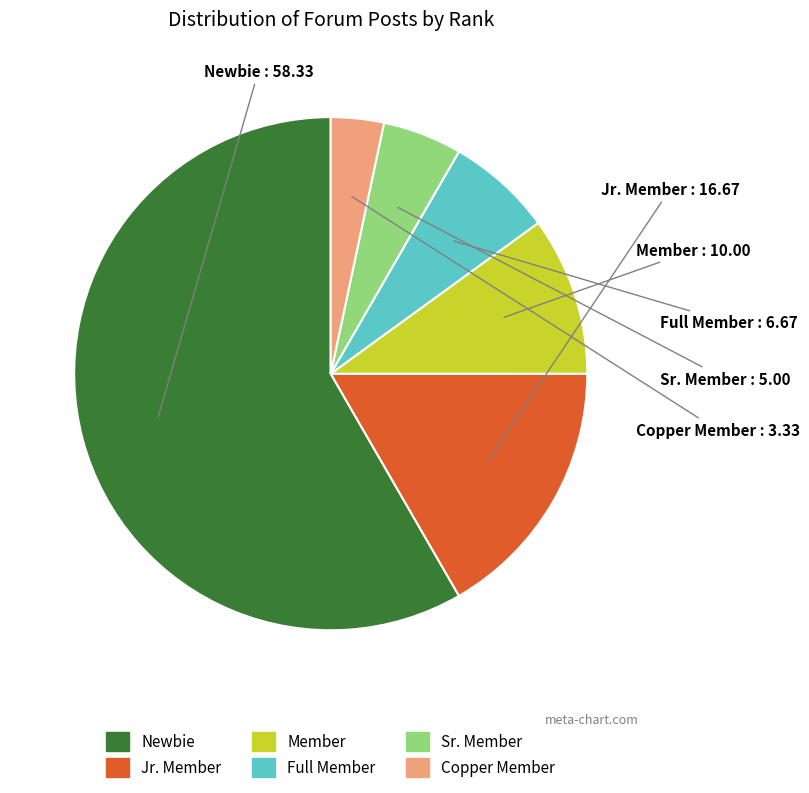

Is the sum of Sr. Member and Jr. Member greater than half?

No